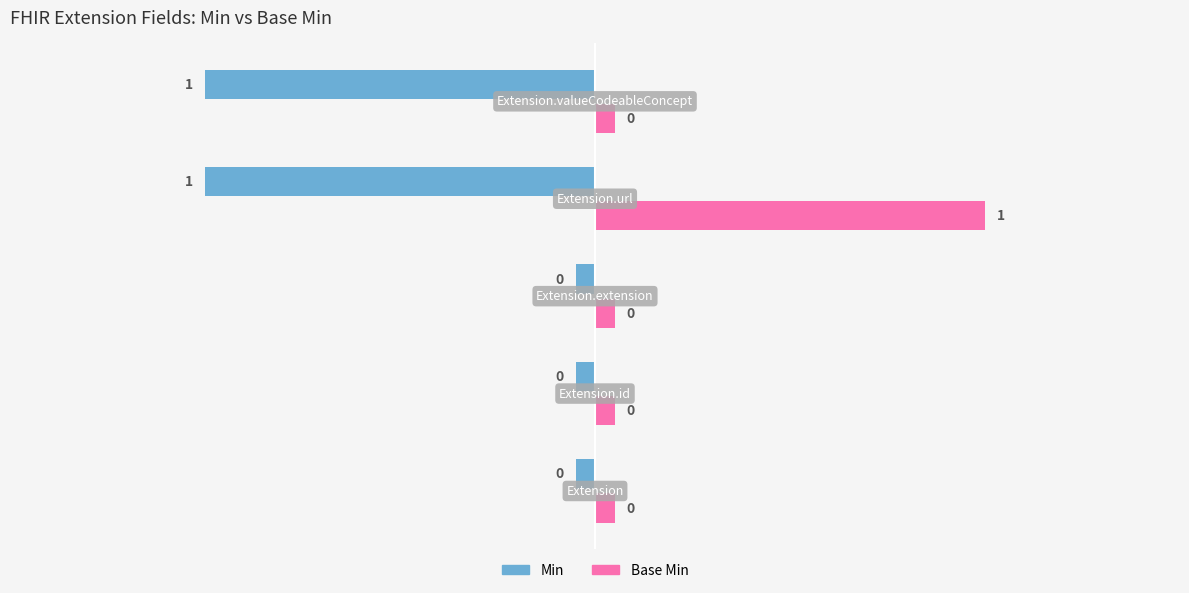

At how many categories does at least one series exceed 0?

2